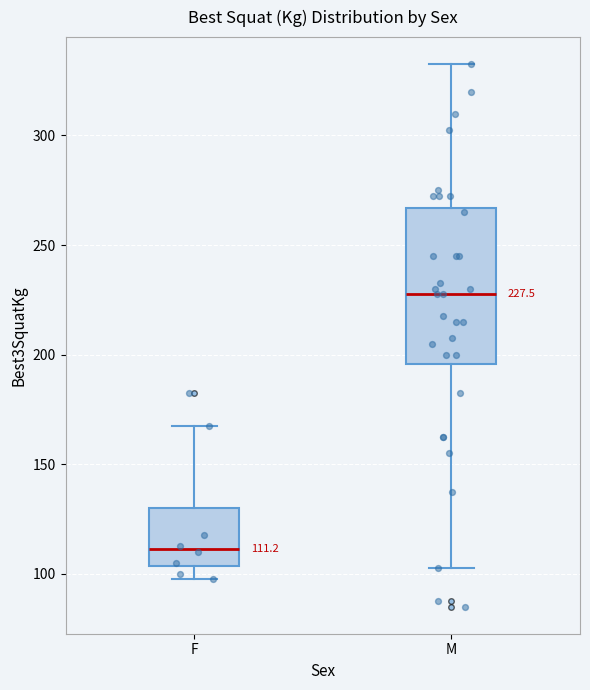

Which box's median line is the lowest?

F